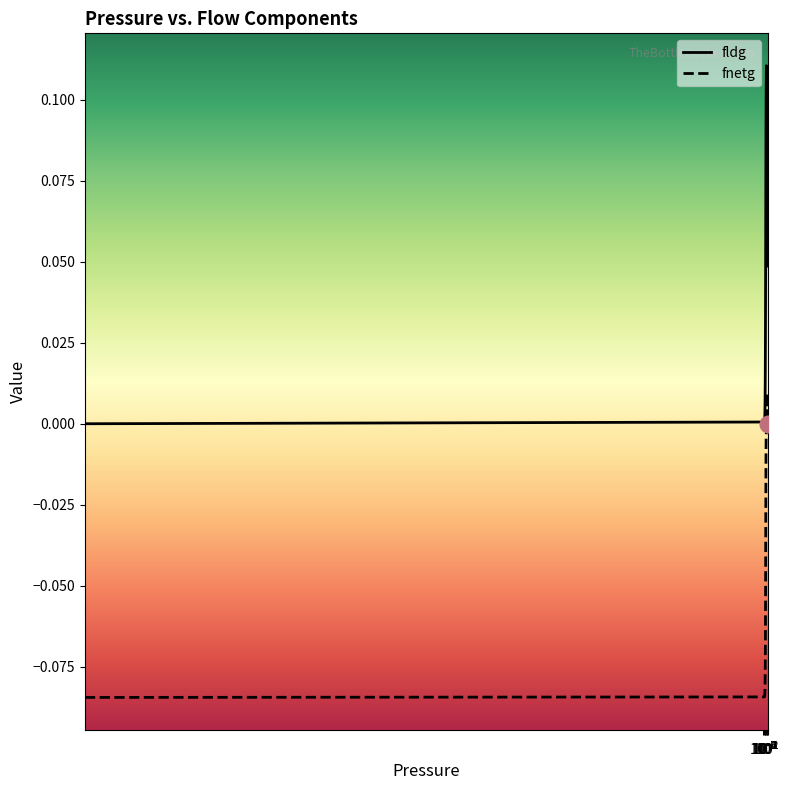

Which series has the largest total across all categories?

fldg